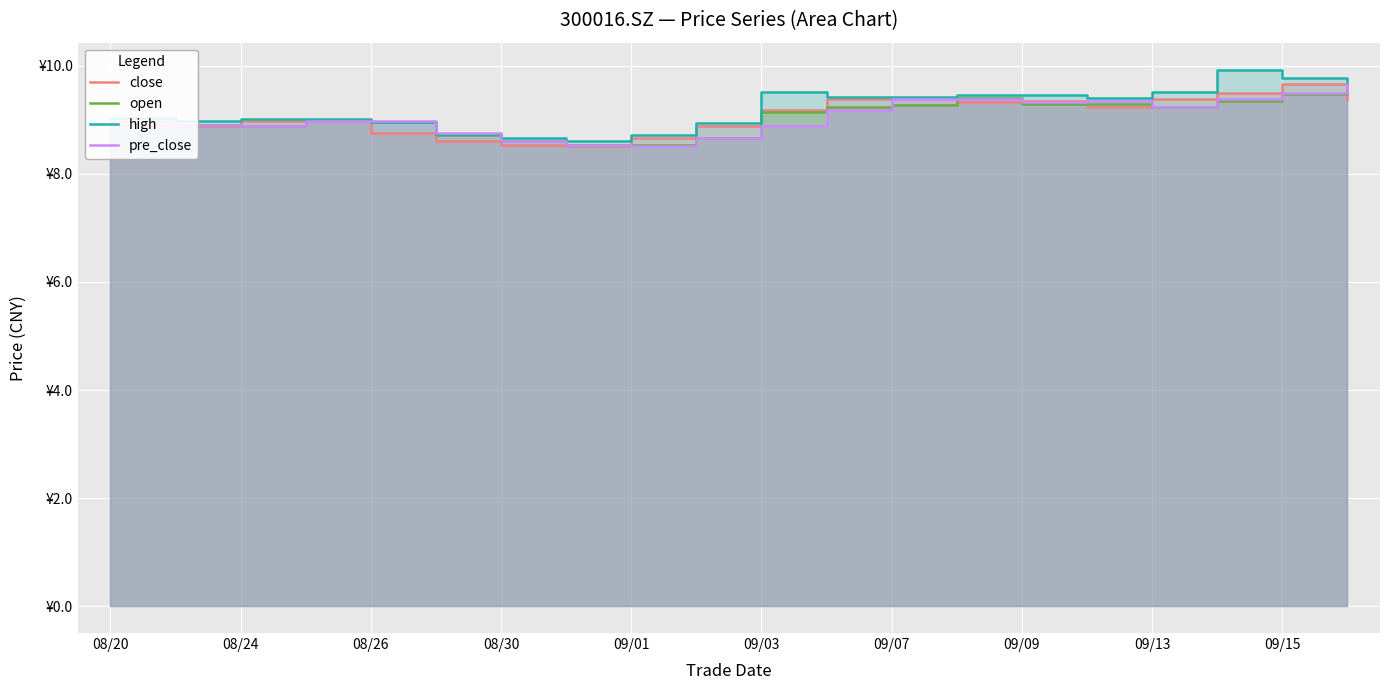

Does the chart display data point markers on the line(s)?

No